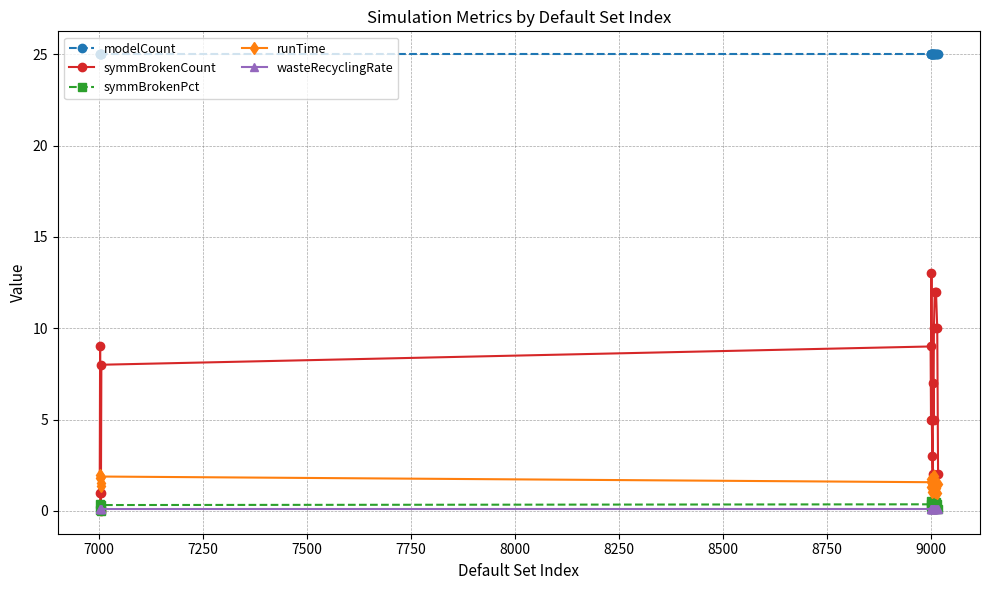

What is the maximum value shown in the chart?

25.0